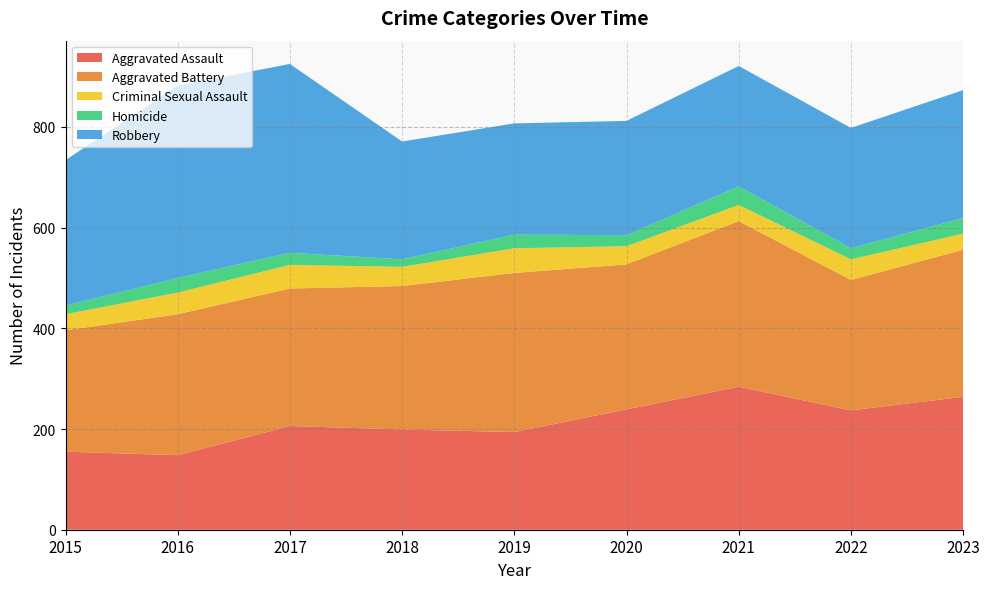

Reading left to right, what are all the values shown in this chart?

Aggravated Assault: 2015=155	2016=148	2017=206	2018=199	2019=194	2020=239	2021=284	2022=237	2023=264
Aggravated Battery: 2015=241	2016=280	2017=273	2018=285	2019=316	2020=288	2021=329	2022=259	2023=292
Criminal Sexual Assault: 2015=32	2016=43	2017=47	2018=38	2019=49	2020=36	2021=32	2022=41	2023=32
Homicide: 2015=17	2016=29	2017=24	2018=15	2019=27	2020=22	2021=37	2022=22	2023=31
Robbery: 2015=289	2016=382	2017=375	2018=234	2019=221	2020=227	2021=239	2022=239	2023=254